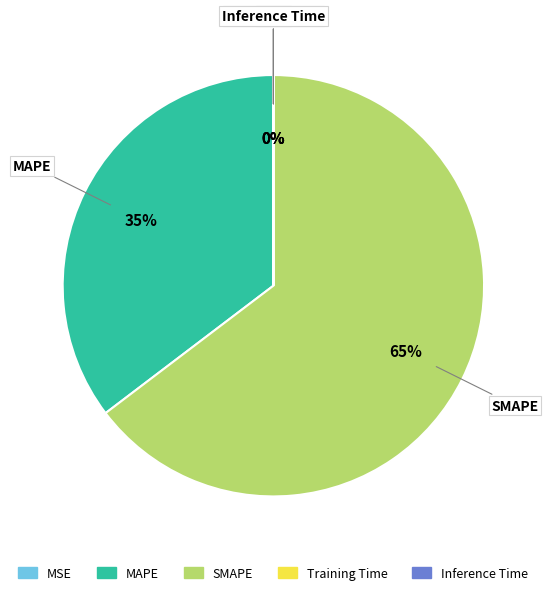

Which category has the biggest portion of the pie?

SMAPE